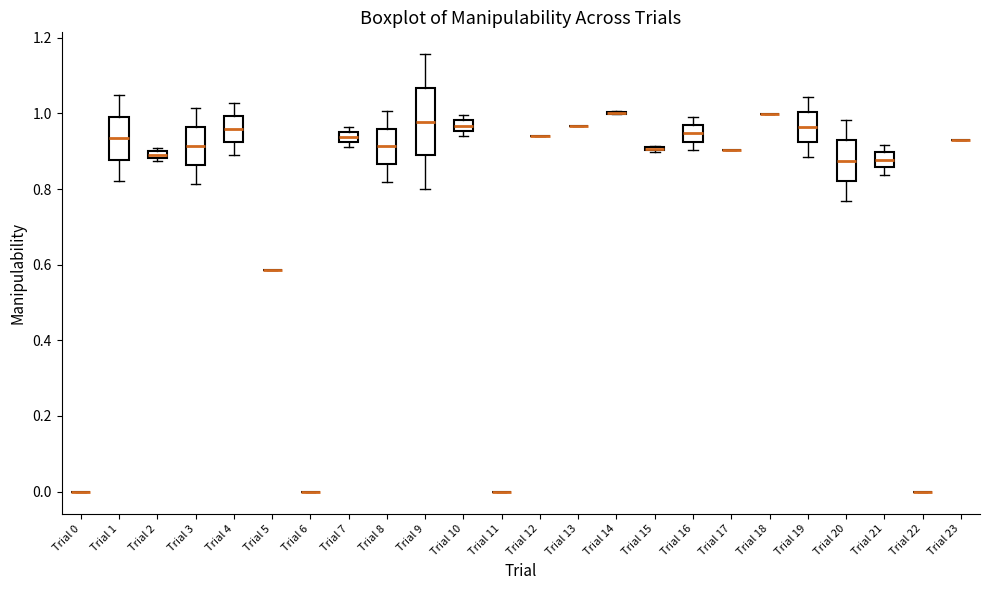

Where does the upper whisker of the box for Trial 4 end on the y-axis? The values are not printed on the chart, so give them approximately, as read against the axis.

1.02